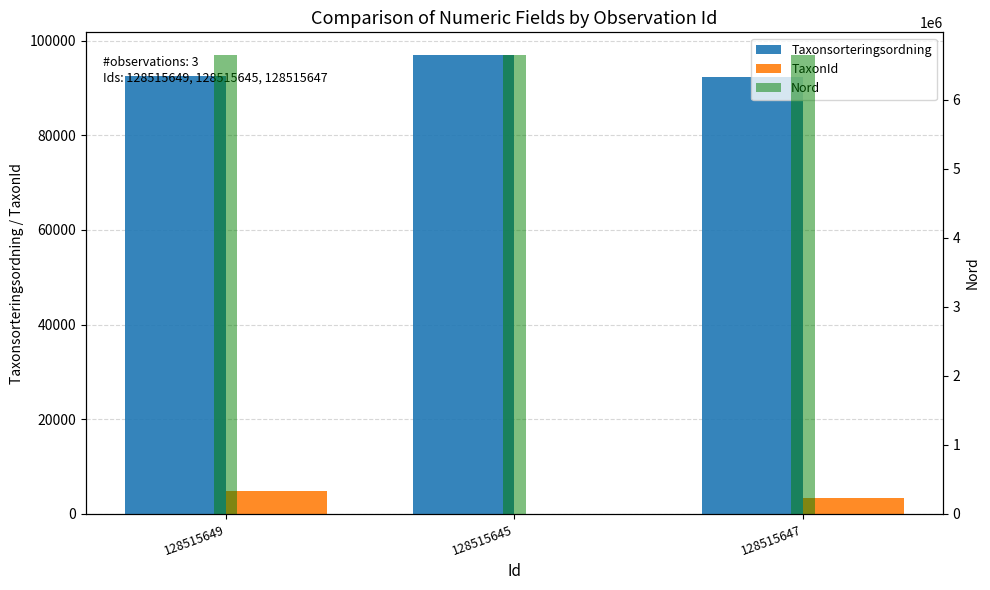

At which label is Nord closest to 6641977?

128515647